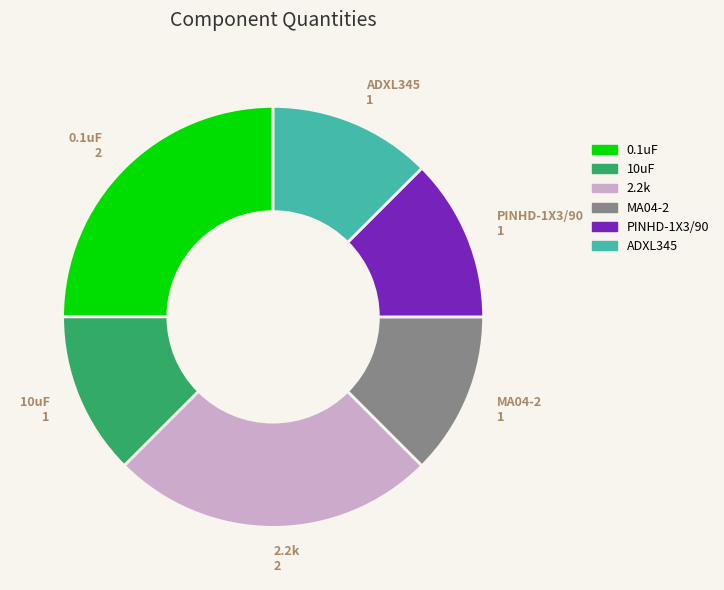

Count the number of slices in the pie.

6